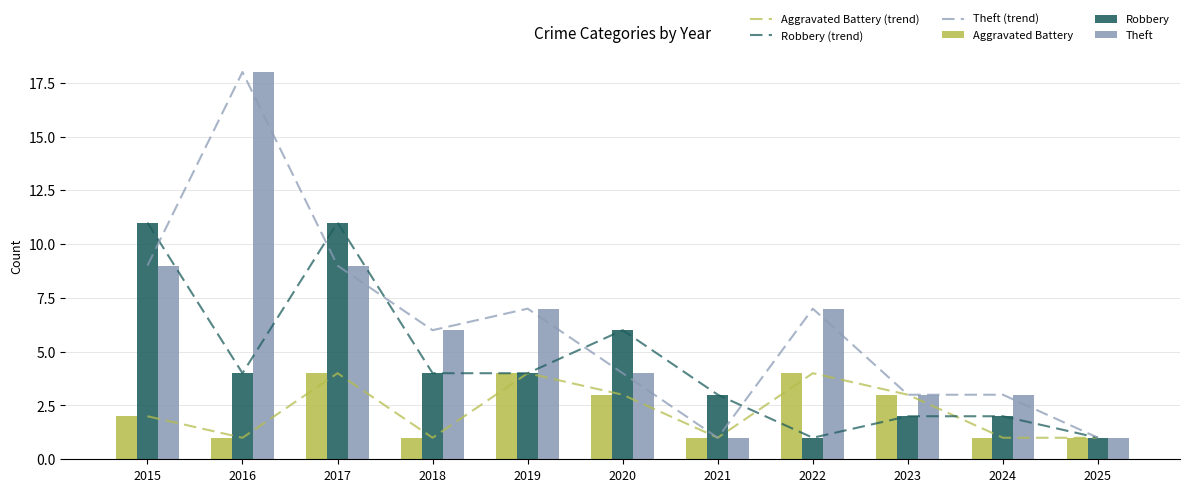

Which series has the largest range (max minus min)?

Theft (trend)